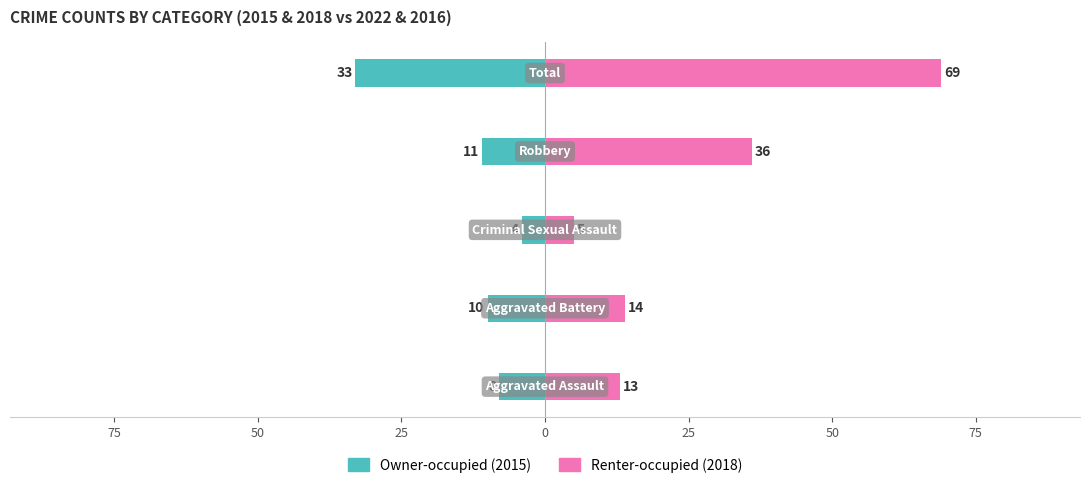

Between 25 and 75, which is larger?

75